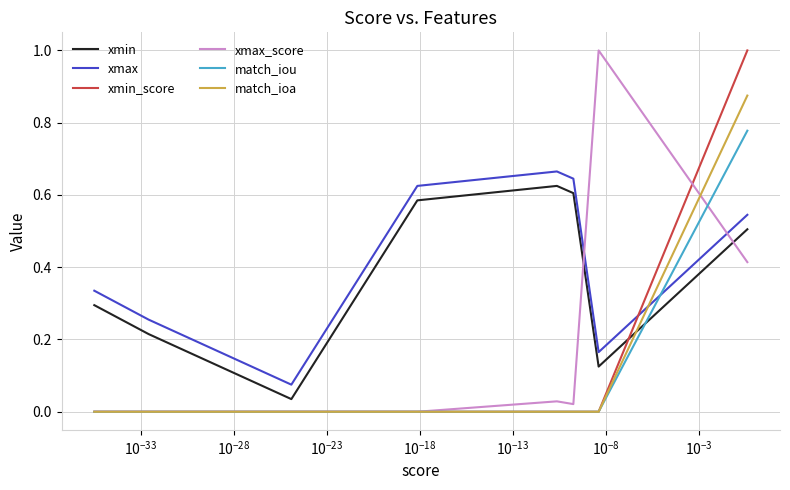

How many times do xmin_score and xmin cross each other?

1